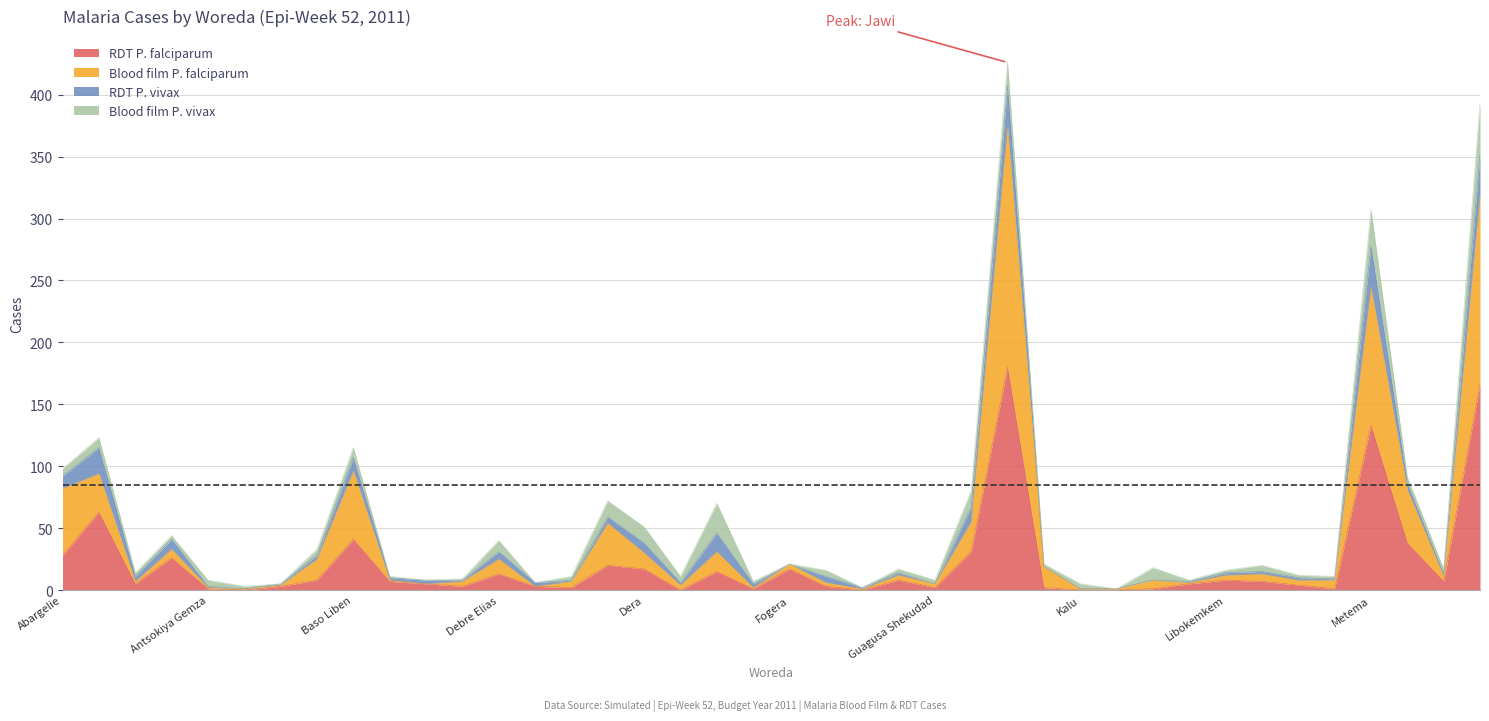

What is the total value across all series at Gondar Zuria?

9